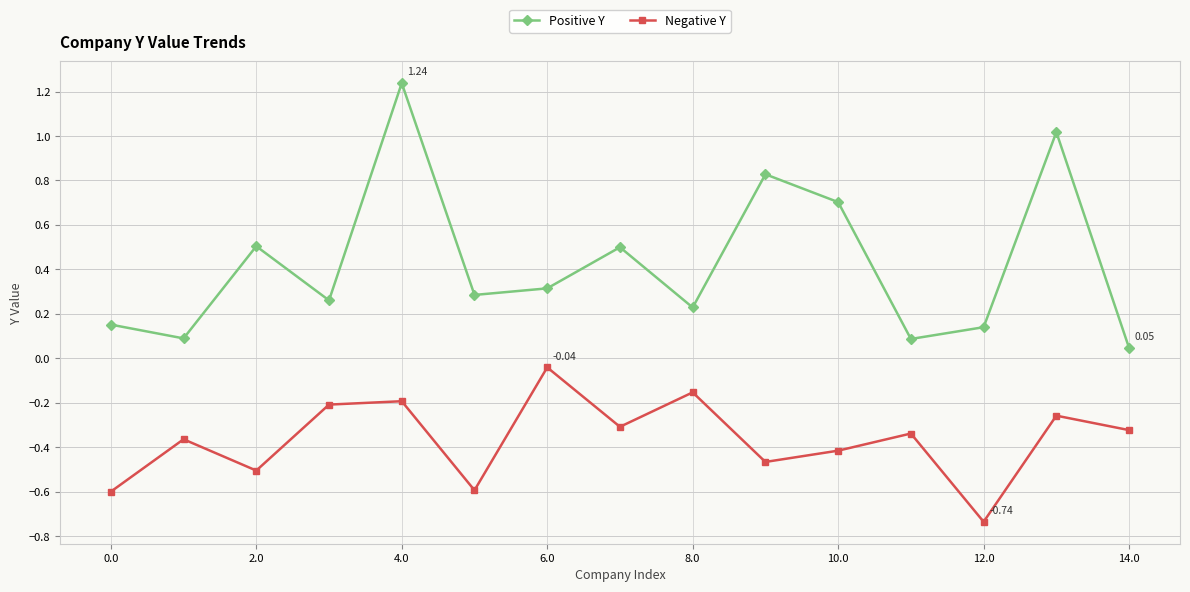

How many lines are shown in the chart?

2